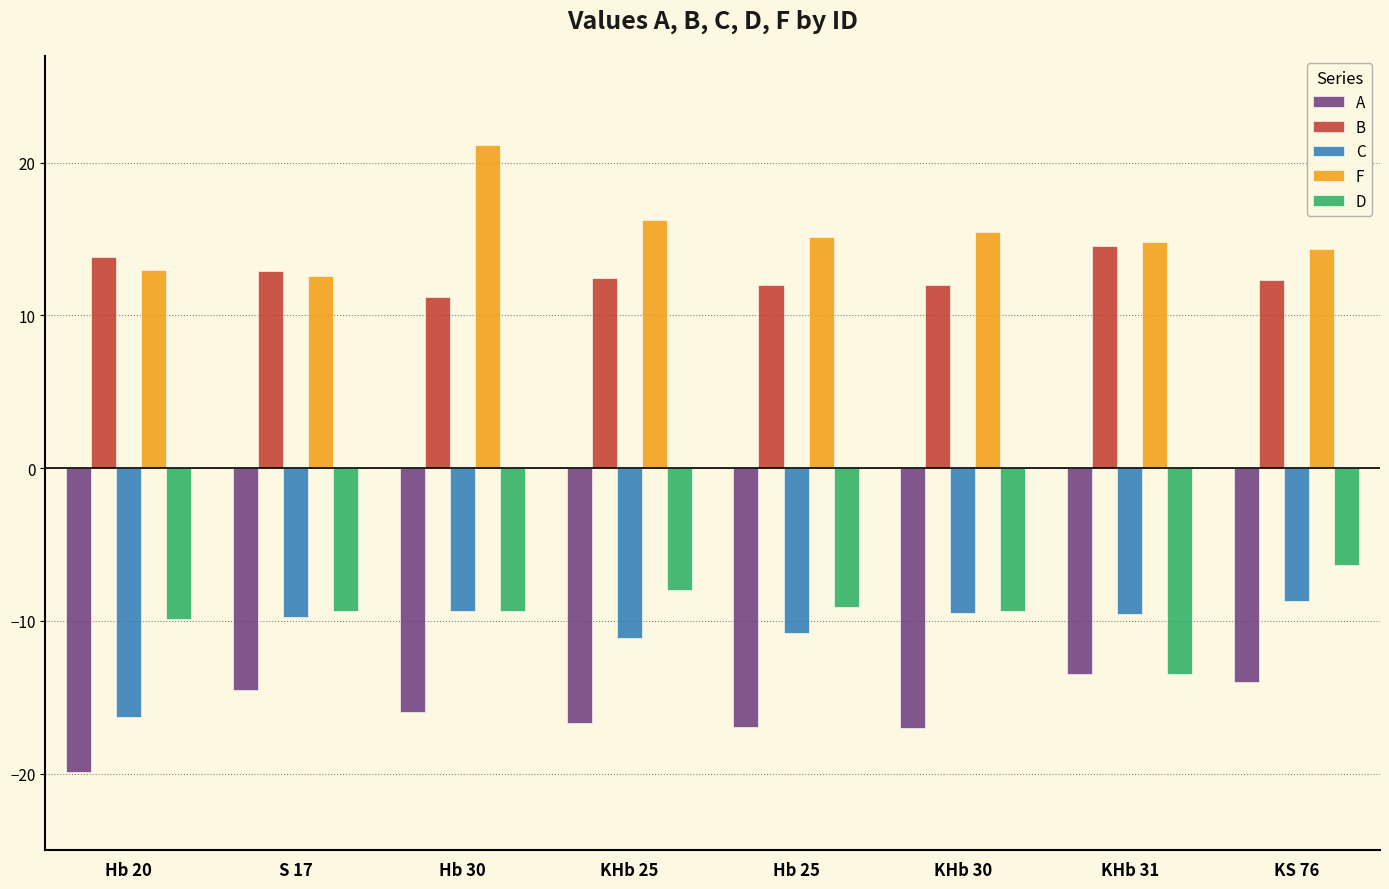

What is the smallest value displayed?

-19.9